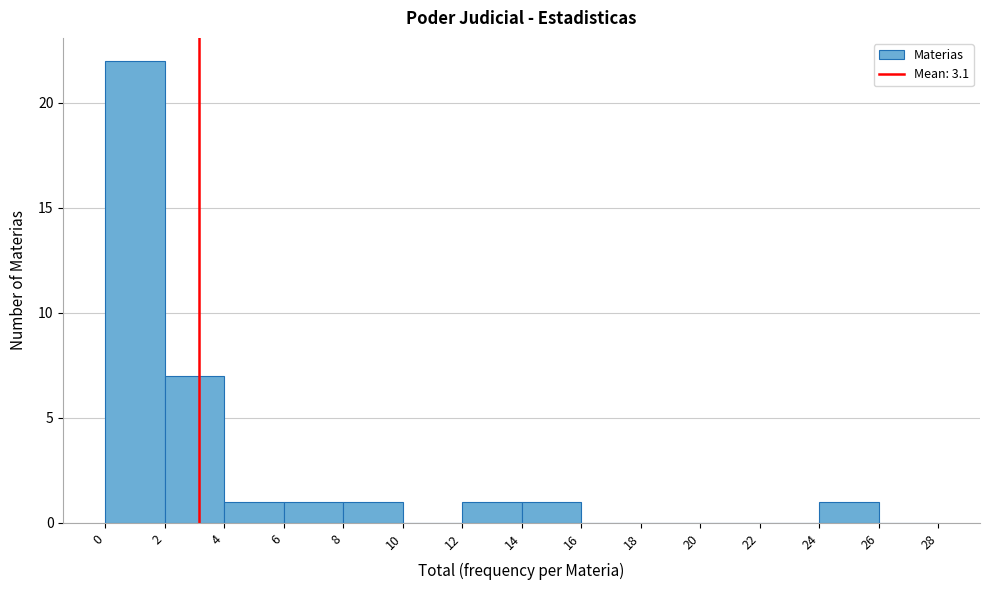

Reading left to right, transcribe this chart: for each bar, give the range it covers on the x-axis and its height. The values are not printed on the chart, so give them approximately, as read against the axis.

0 to 2: 22
2 to 4: 7
4 to 6: 1
6 to 8: 1
8 to 10: 1
10 to 12: 0
12 to 14: 1
14 to 16: 1
16 to 18: 0
18 to 20: 0
20 to 22: 0
22 to 24: 0
24 to 26: 1
26 to 28: 0